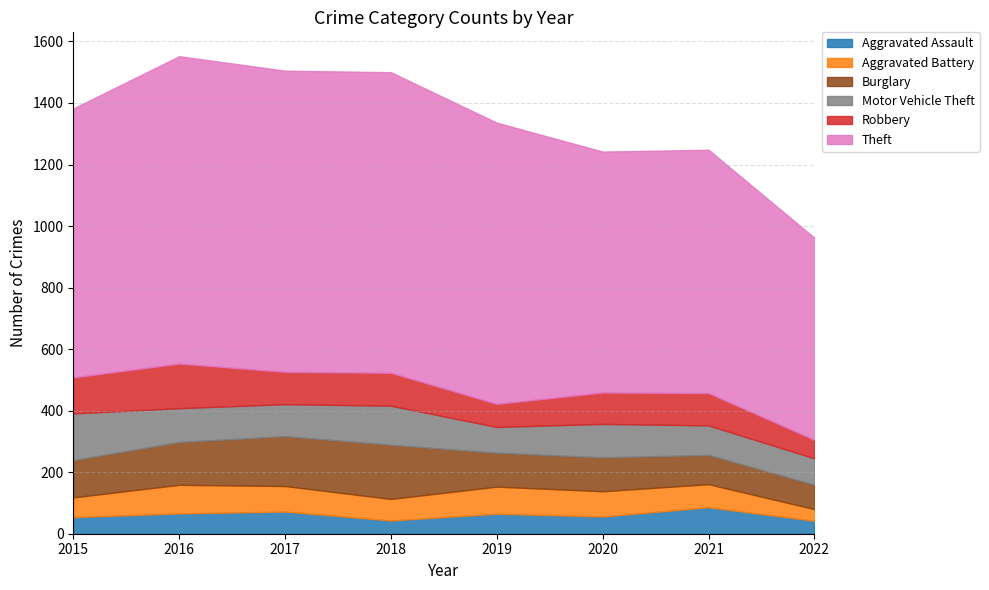

What is the smallest value displayed?

38